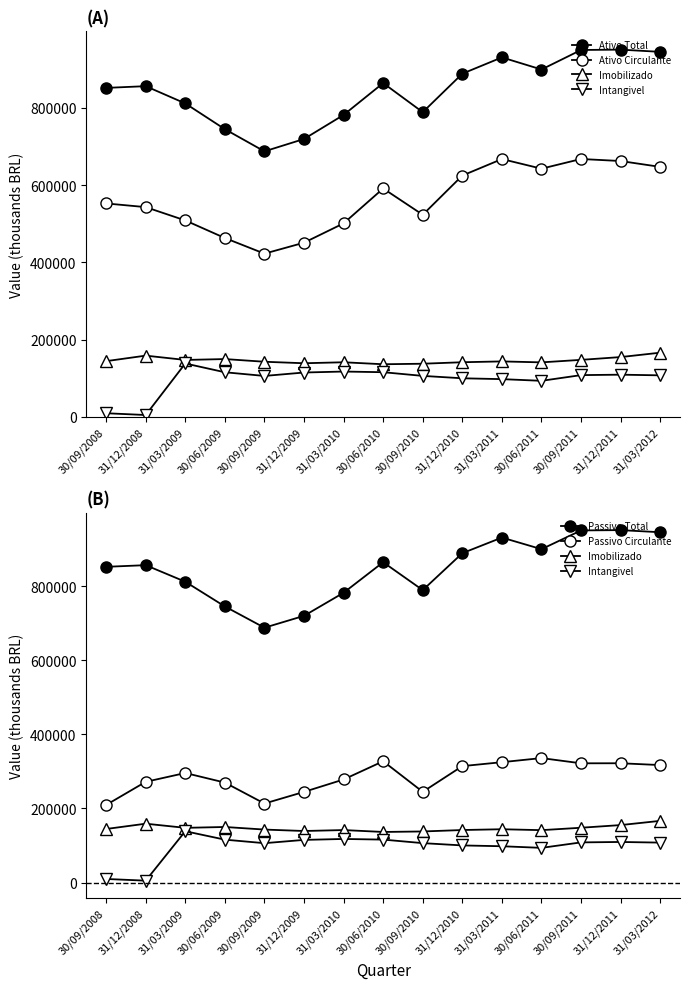

At which label does Intangivel first exceed 107790?

31/03/2009